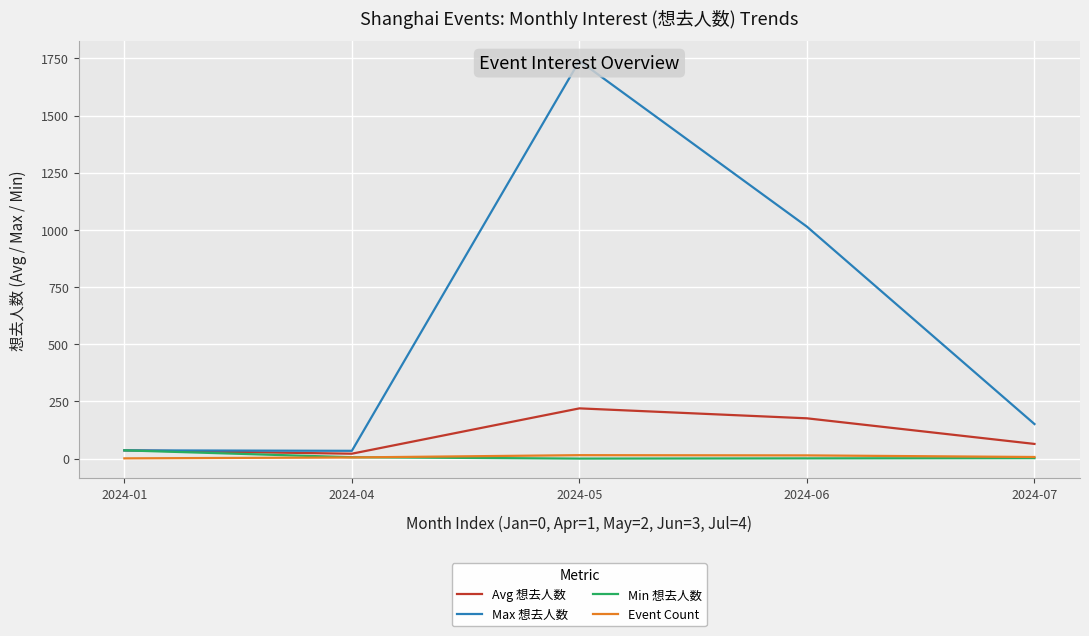

Reading left to right, what are all the values shown in this chart?

Avg 想去人数: 36.0	21.4	219.6	176.1	64.1
Max 想去人数: 36.0	34.0	1739.0	1014.0	151.0
Min 想去人数: 36.0	6.0	0.0	1.0	2.0
Event Count: 1.0	5.0	15.0	14.0	7.0